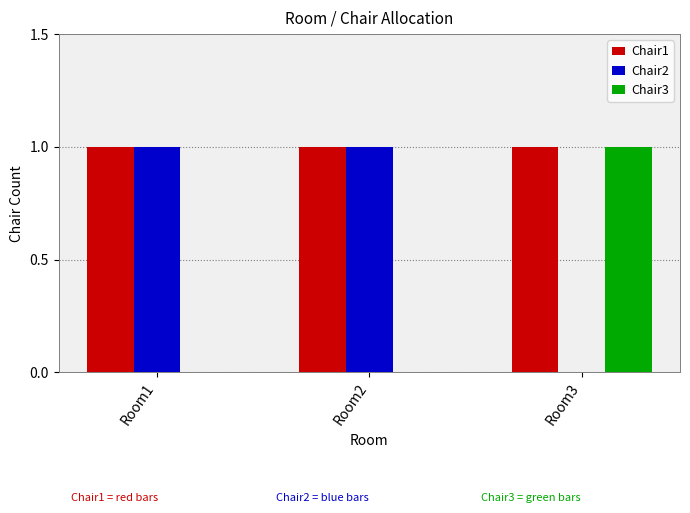

The value of Chair3 at Room2 is 1. True or false?

False